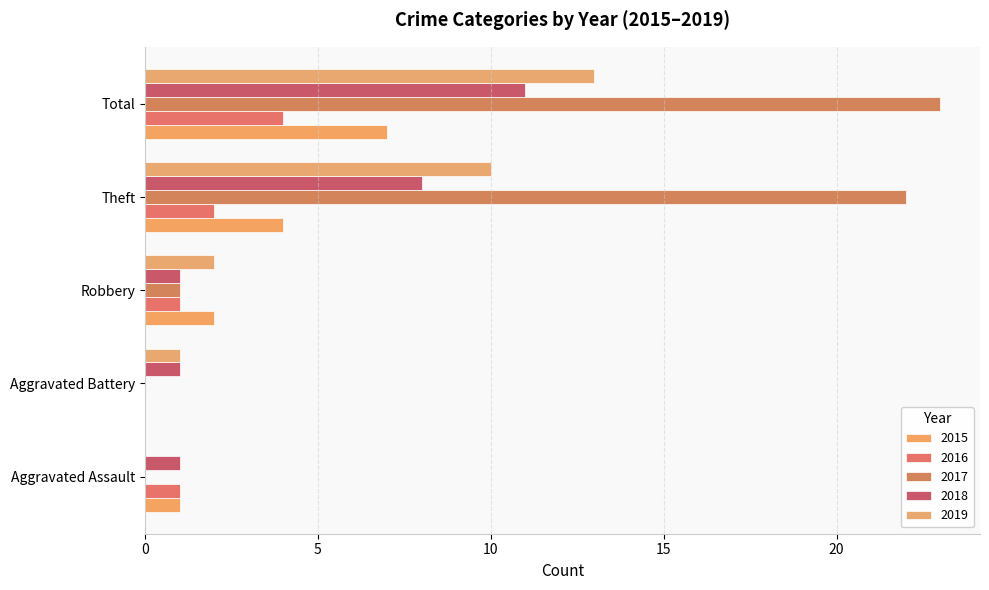

Reading left to right, list all the values displayed in this chart.

2015: 1	0	2	4	7
2016: 1	0	1	2	4
2017: 0	0	1	22	23
2018: 1	1	1	8	11
2019: 0	1	2	10	13